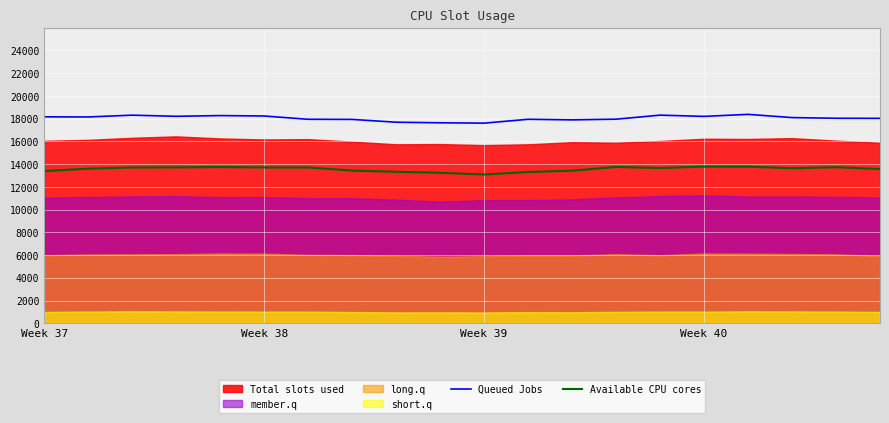

True or false: Queued Jobs and Available CPU cores intersect in this chart.

False